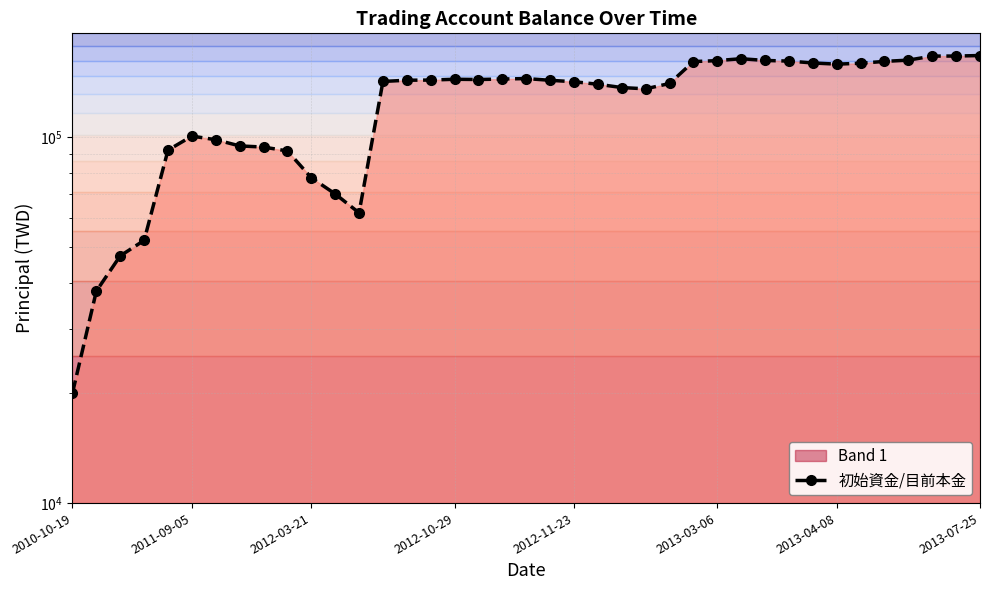

What is the value of the 5th point from the left?

92272